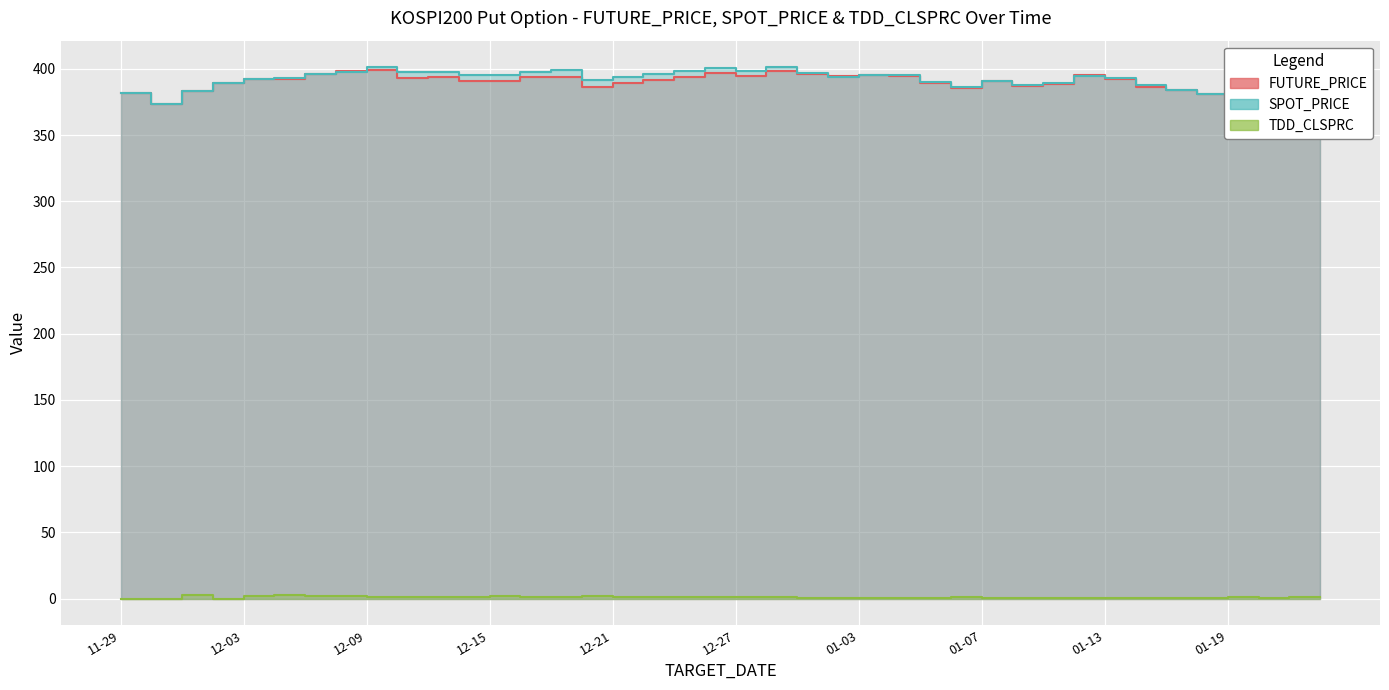

True or false: SPOT_PRICE has more than 1 points higher than both neighbors.

True